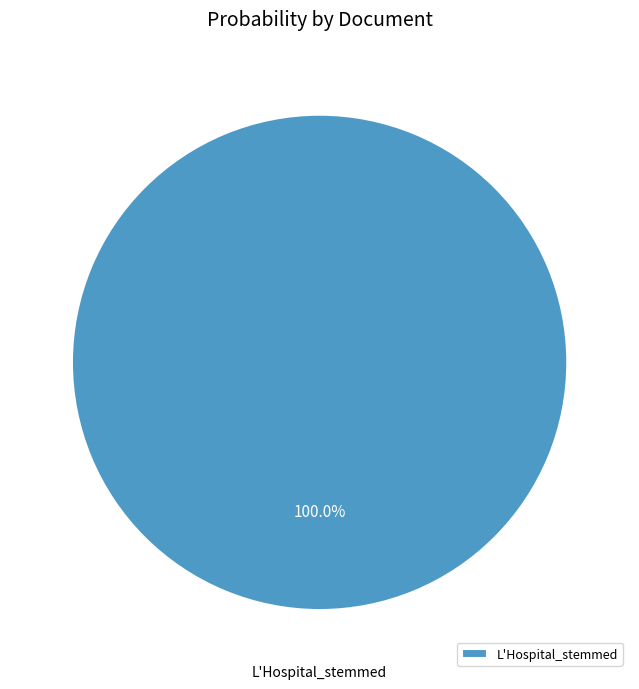

Rank the categories by value from highest to lowest.

L'Hospital_stemmed